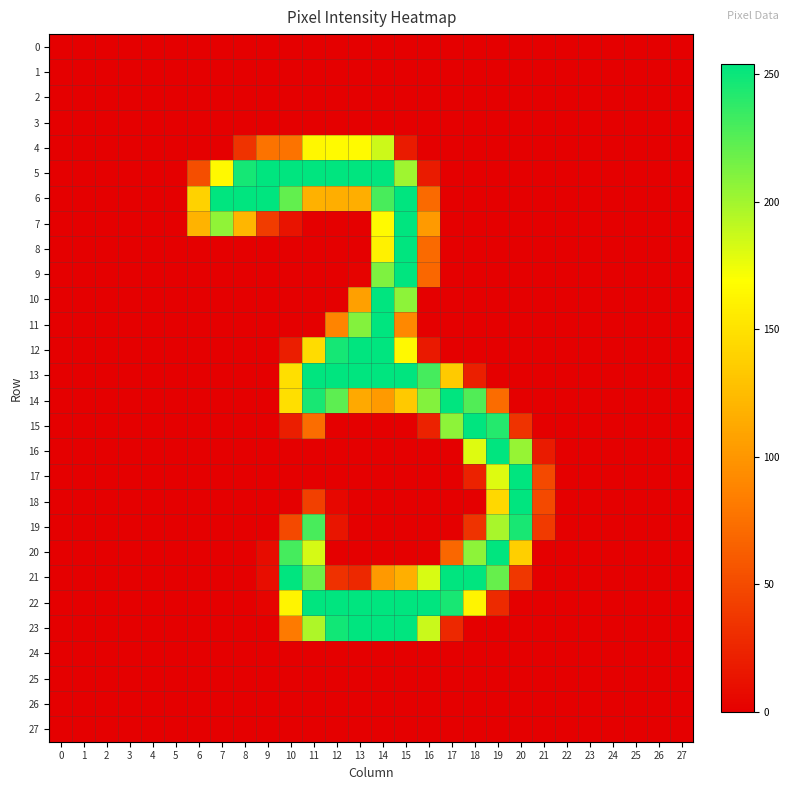

Which series has the largest range (max minus min)?

row_5